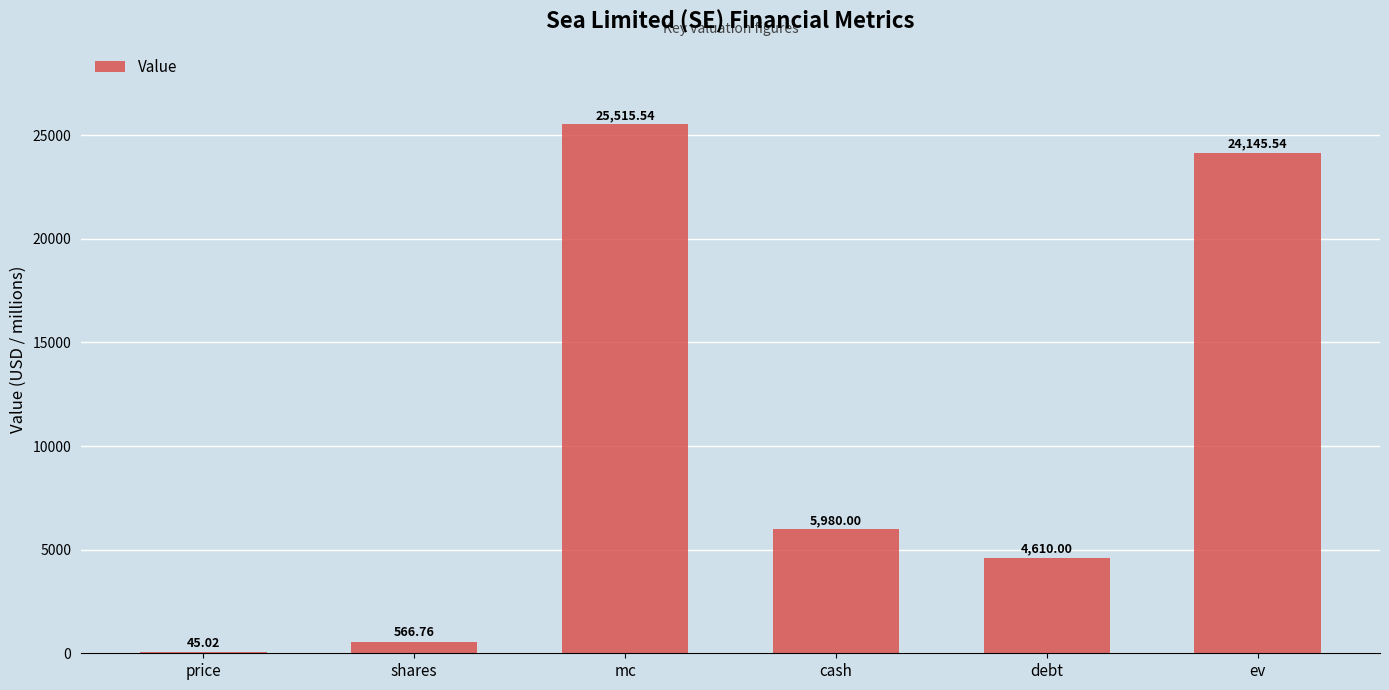

At which category does the chart reach its peak across all series?

mc